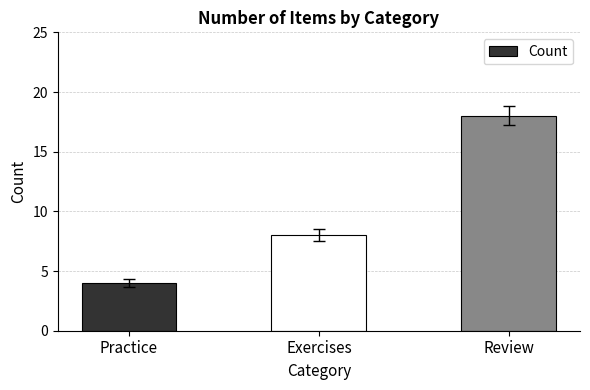

Which has a higher value, Review or Exercises?

Review